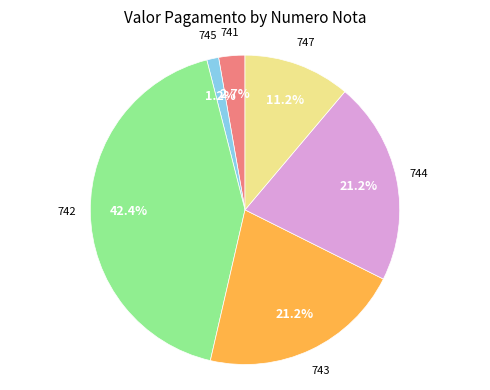

Is there any slice that represents more than half of the pie?

No